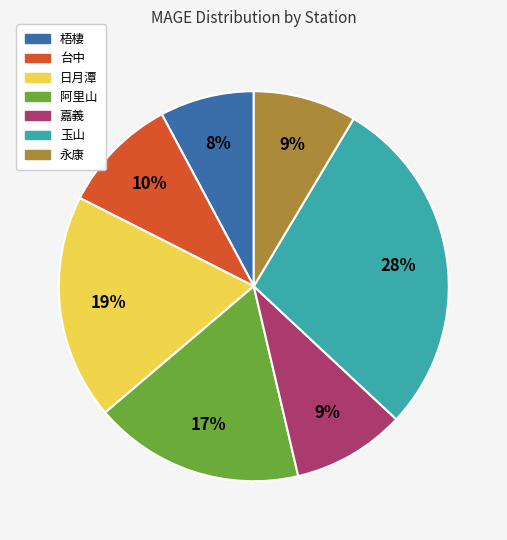

Count the number of slices in the pie.

7